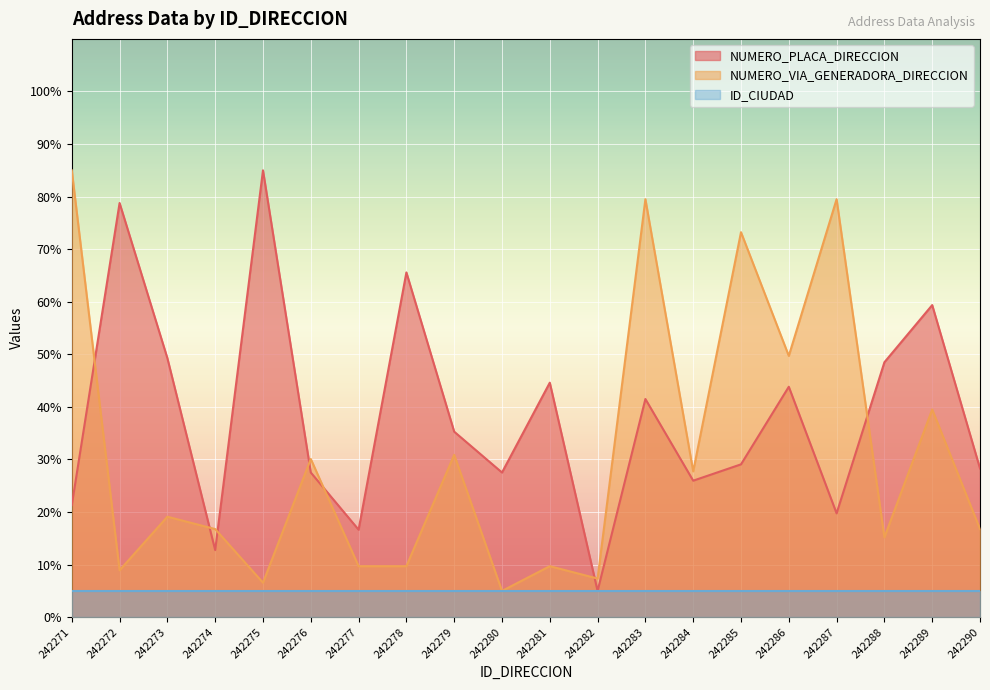

At which label does NUMERO_PLACA_DIRECCION reach its minimum?

242282